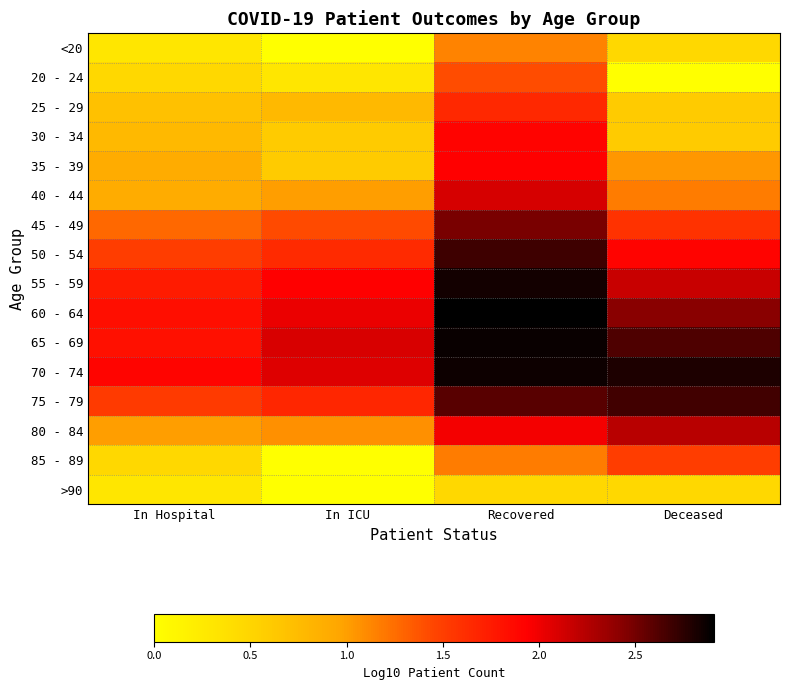

Reading left to right, transcribe all the data shown in this chart.

<20: In Hospital=0.3	In ICU=0.0	Recovered=1.1	Deceased=0.5
20 - 24: In Hospital=0.5	In ICU=0.3	Recovered=1.4	Deceased=0.0
25 - 29: In Hospital=0.7	In ICU=0.8	Recovered=1.7	Deceased=0.6
30 - 34: In Hospital=0.8	In ICU=0.6	Recovered=1.9	Deceased=0.6
35 - 39: In Hospital=0.9	In ICU=0.6	Recovered=1.9	Deceased=1.0
40 - 44: In Hospital=0.9	In ICU=1.0	Recovered=2.1	Deceased=1.2
45 - 49: In Hospital=1.3	In ICU=1.4	Recovered=2.5	Deceased=1.6
50 - 54: In Hospital=1.5	In ICU=1.6	Recovered=2.7	Deceased=1.9
55 - 59: In Hospital=1.7	In ICU=1.9	Recovered=2.8	Deceased=2.2
60 - 64: In Hospital=1.8	In ICU=2.0	Recovered=2.9	Deceased=2.4
65 - 69: In Hospital=1.8	In ICU=2.1	Recovered=2.9	Deceased=2.6
70 - 74: In Hospital=1.9	In ICU=2.1	Recovered=2.9	Deceased=2.8
75 - 79: In Hospital=1.5	In ICU=1.7	Recovered=2.6	Deceased=2.7
80 - 84: In Hospital=1.0	In ICU=1.1	Recovered=2.0	Deceased=2.2
85 - 89: In Hospital=0.5	In ICU=0.0	Recovered=1.2	Deceased=1.5
>90: In Hospital=0.3	In ICU=0.0	Recovered=0.5	Deceased=0.5